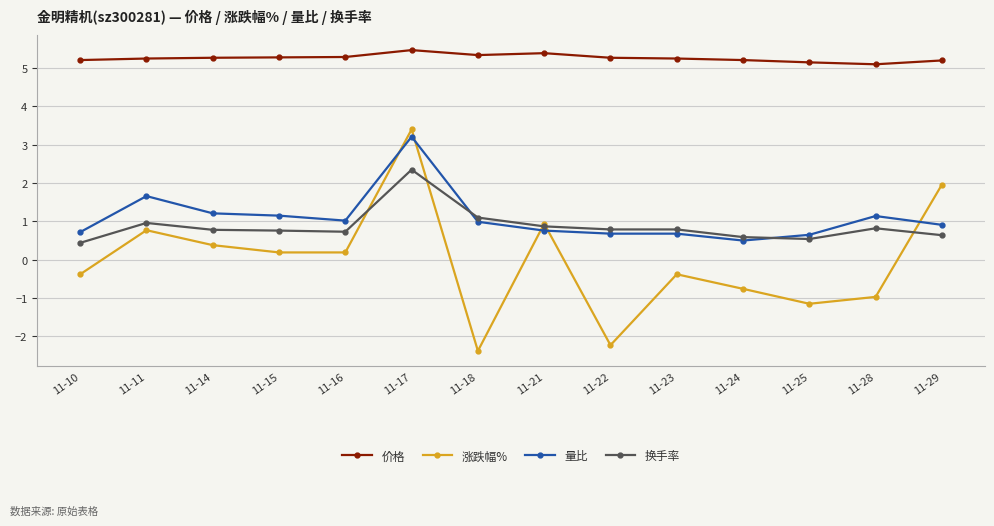

The value of 换手率 at 11-10 is 0.1. True or false?

False